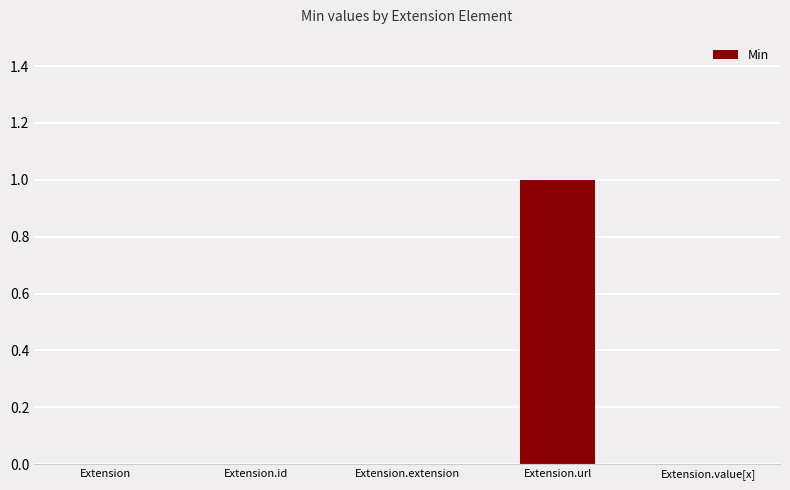

True or false: the data shows 0 at Extension.

True